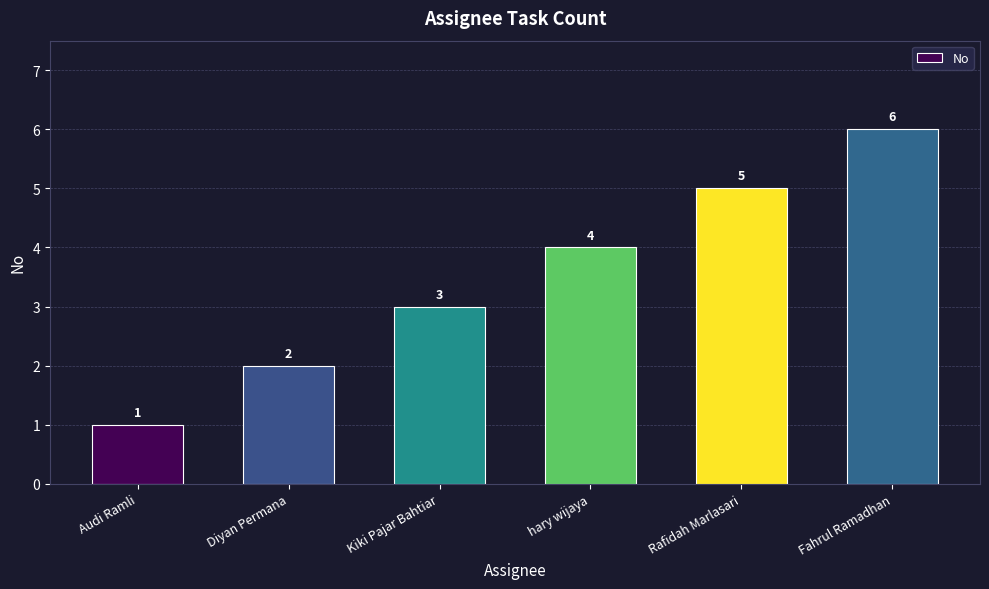

At which category does the chart reach its minimum across all series?

Audi Ramli